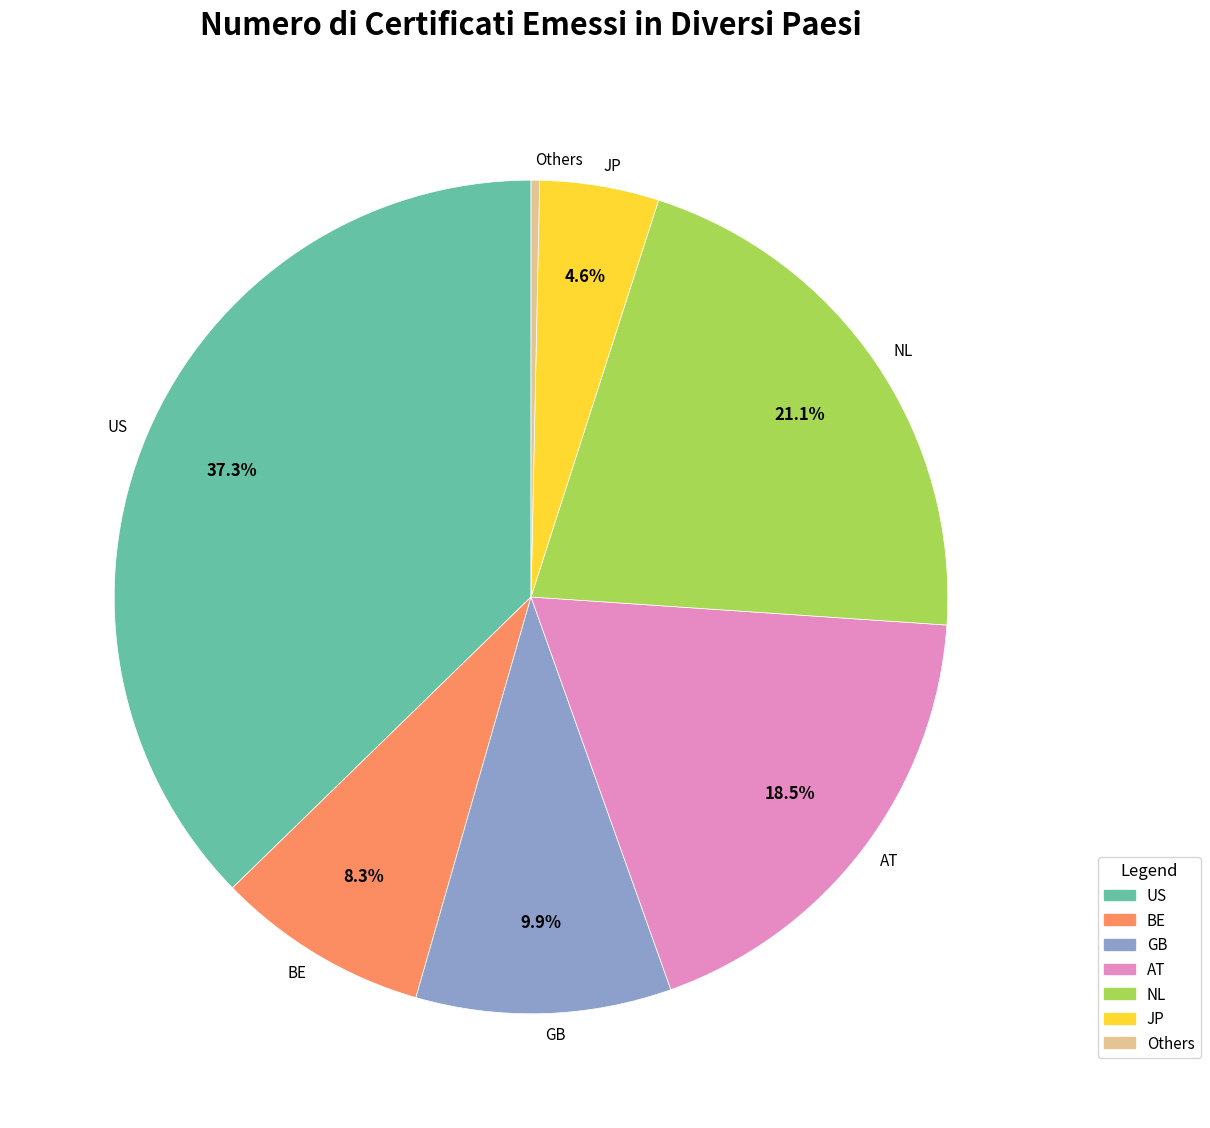

What is the largest slice in the pie chart?

US